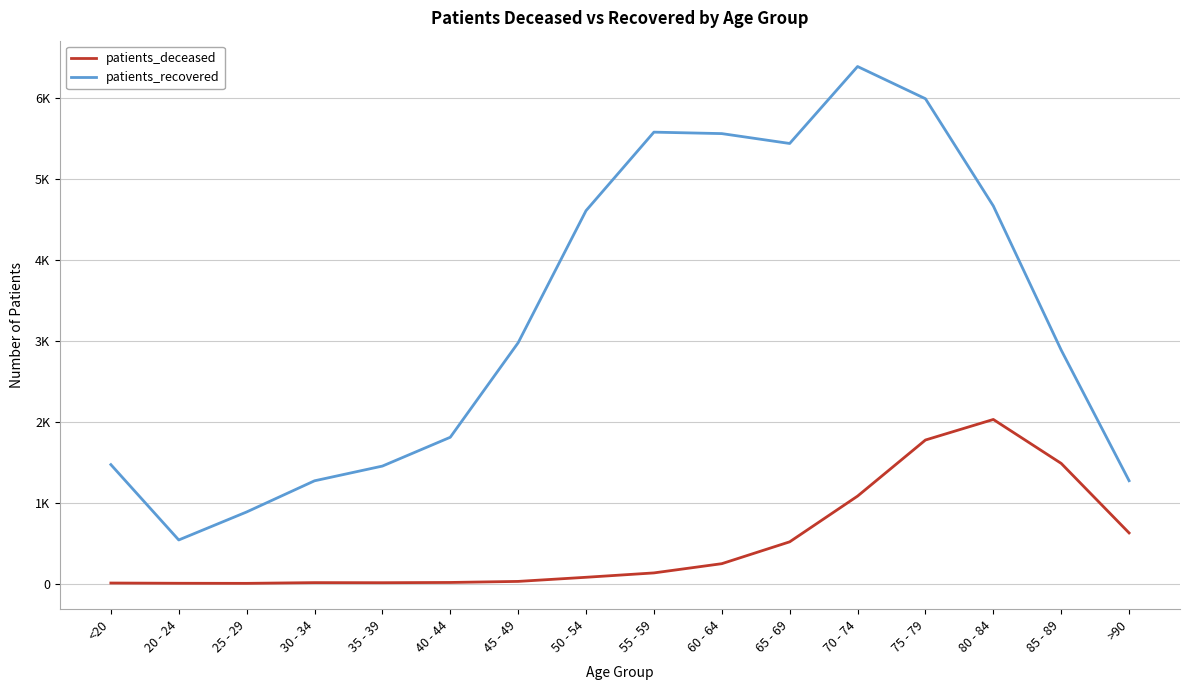

The patients_recovered series shows 1899 at >90. True or false?

False